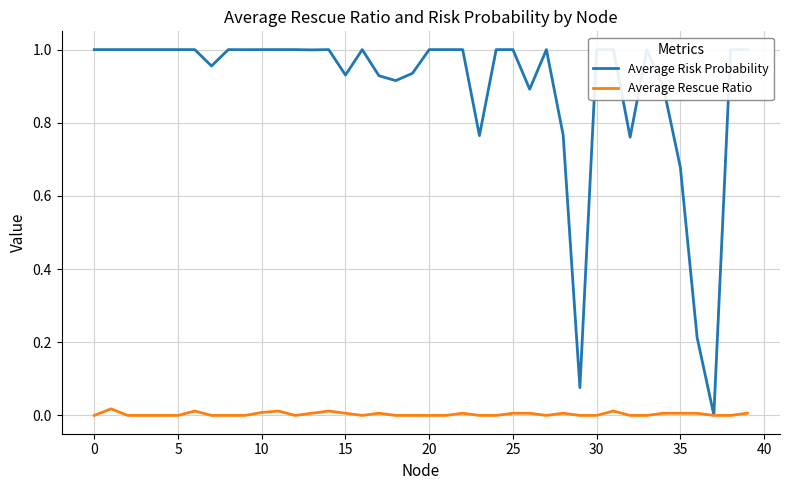

Rank the series by their average value, from lowest to highest.

Average Rescue Ratio, Average Risk Probability